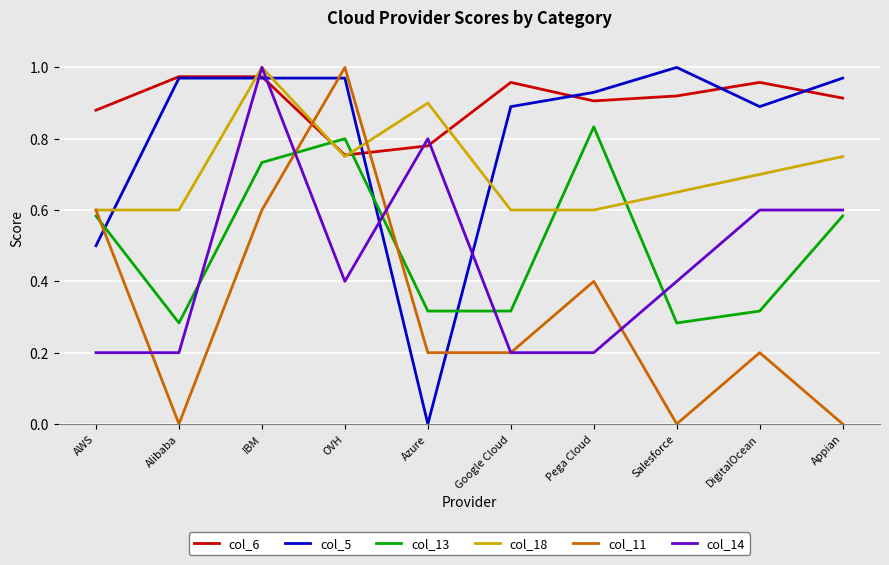

Which series ends up on top after the final intersection of col_18 and col_11?

col_18